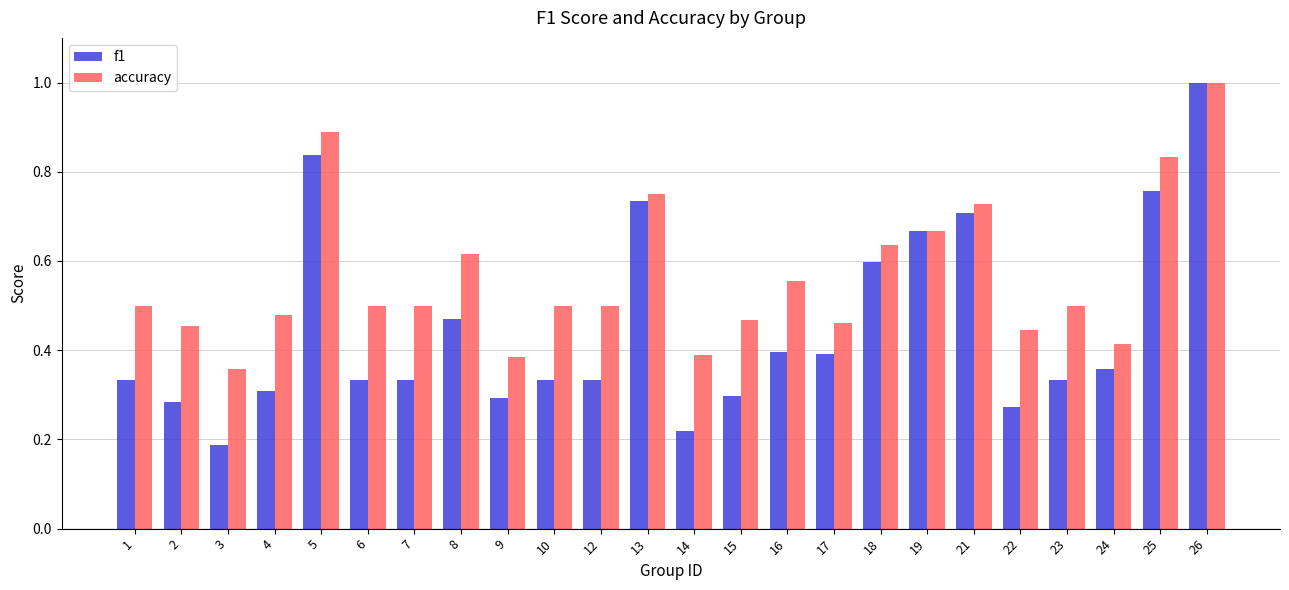

Which series has the largest total across all categories?

accuracy